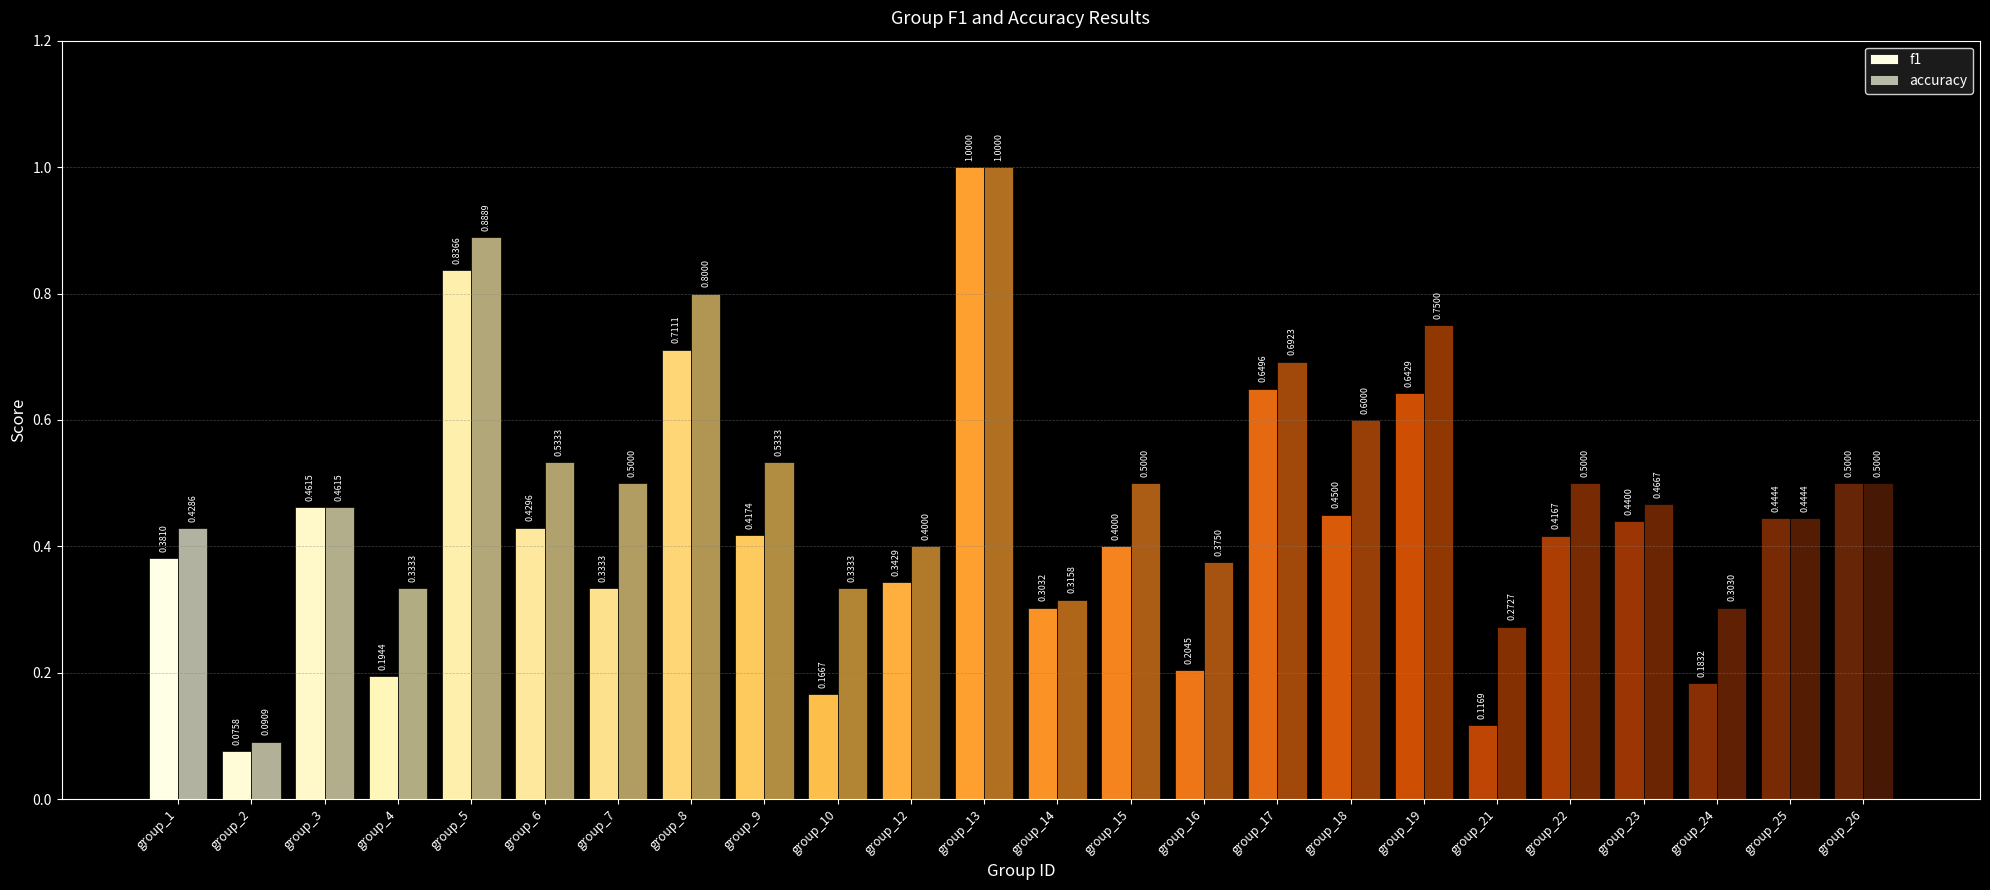

What is the difference between the maximum and second lowest values in the f1 series?

0.9